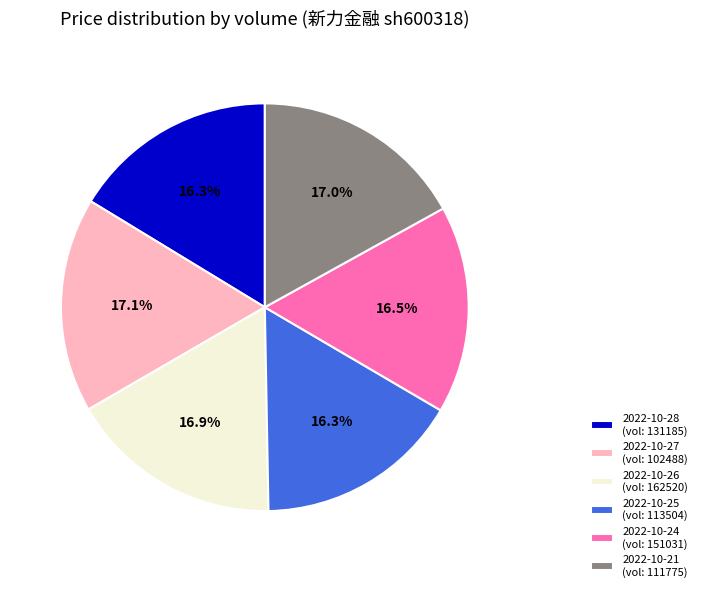

To the nearest percent, what is the difference between the largest and smallest slice percentages?

1%